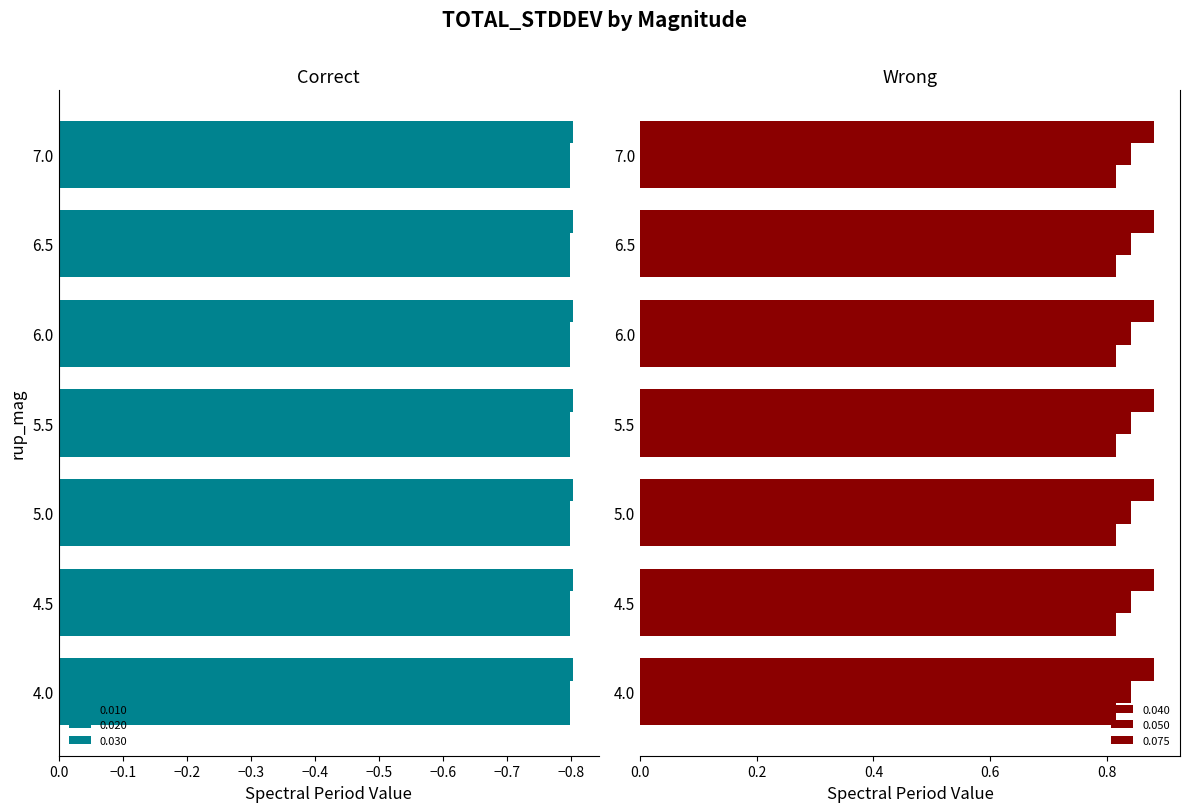

Is the value of 0.075 at 6.5 greater than the value of 0.020 at 6.5?

Yes